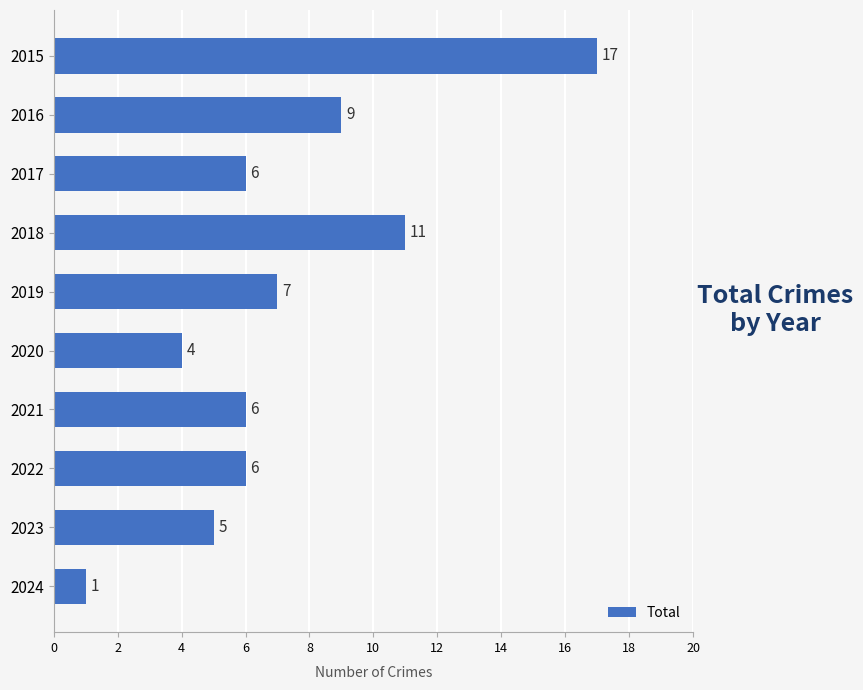

What is the sum of all values?

72